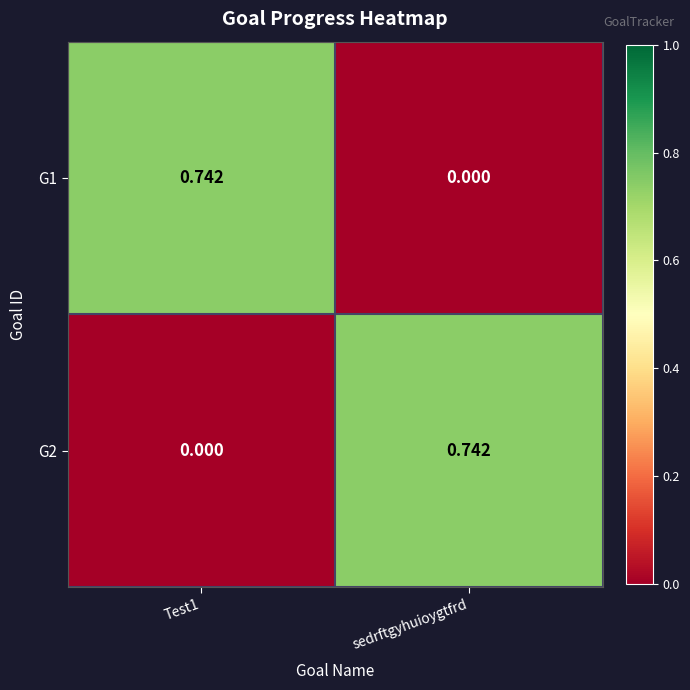

Which category has the highest value in the G2 series?

sedrftgyhuioygtfrd